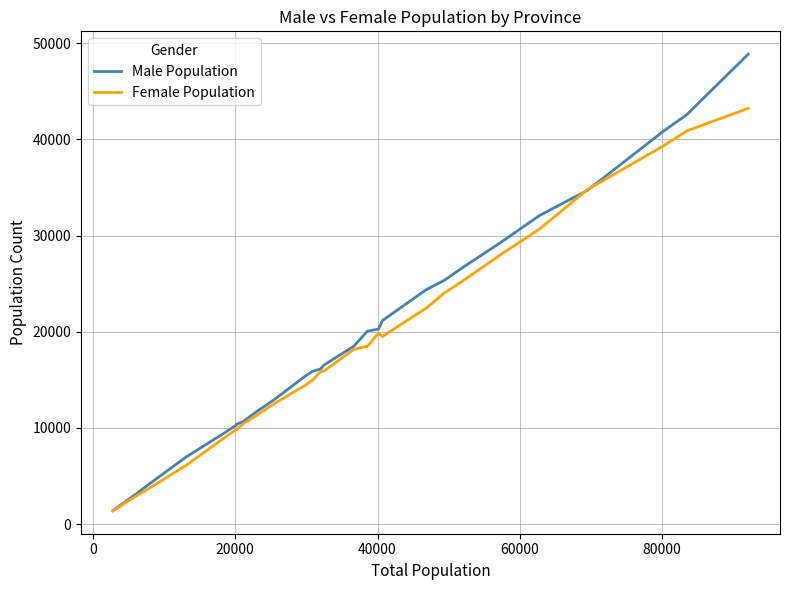

Which series has the widest spread of values?

Male Population